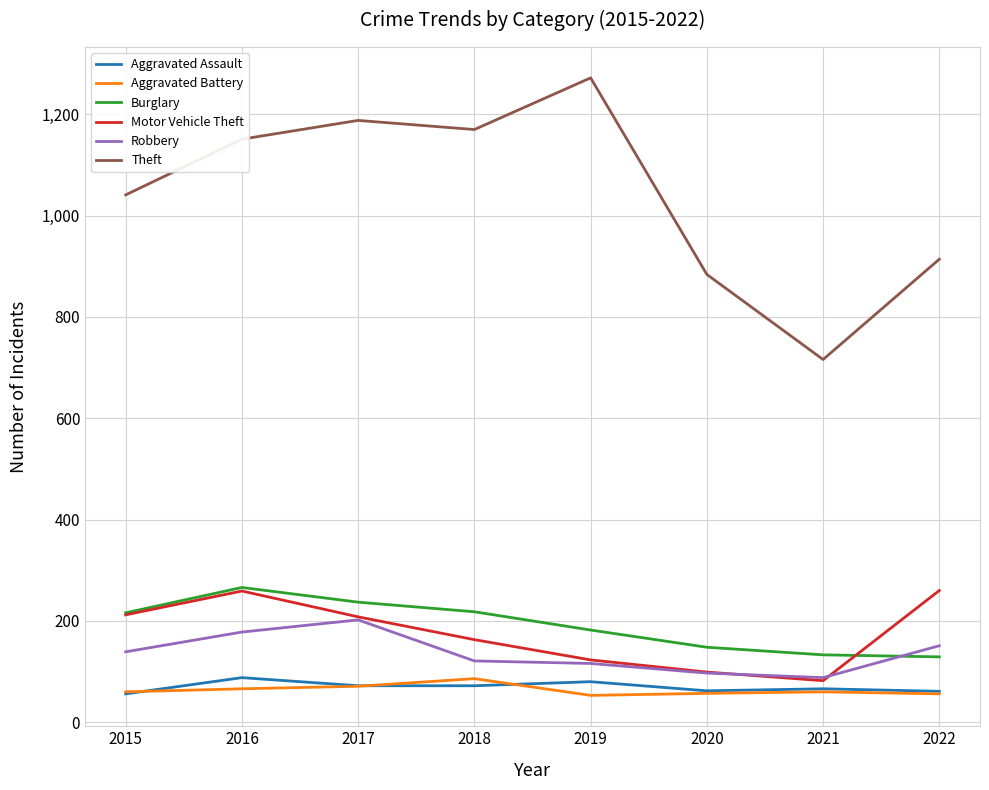

True or false: Burglary has a value of 72 at 2020.

False